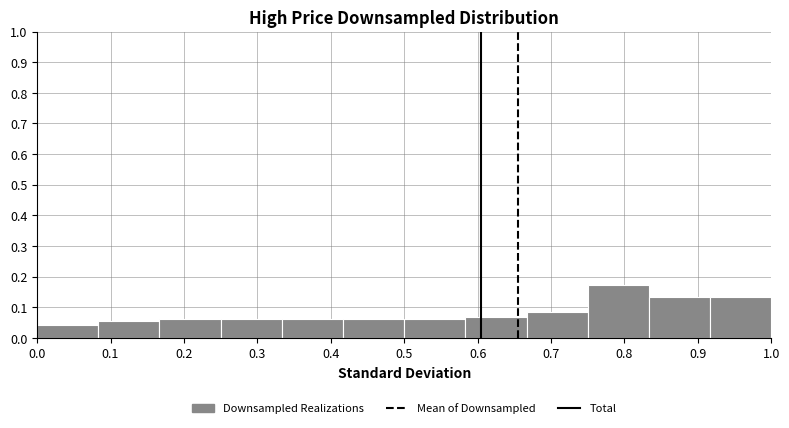

Which range on the x-axis has the tallest bar?

0.75 to 0.83